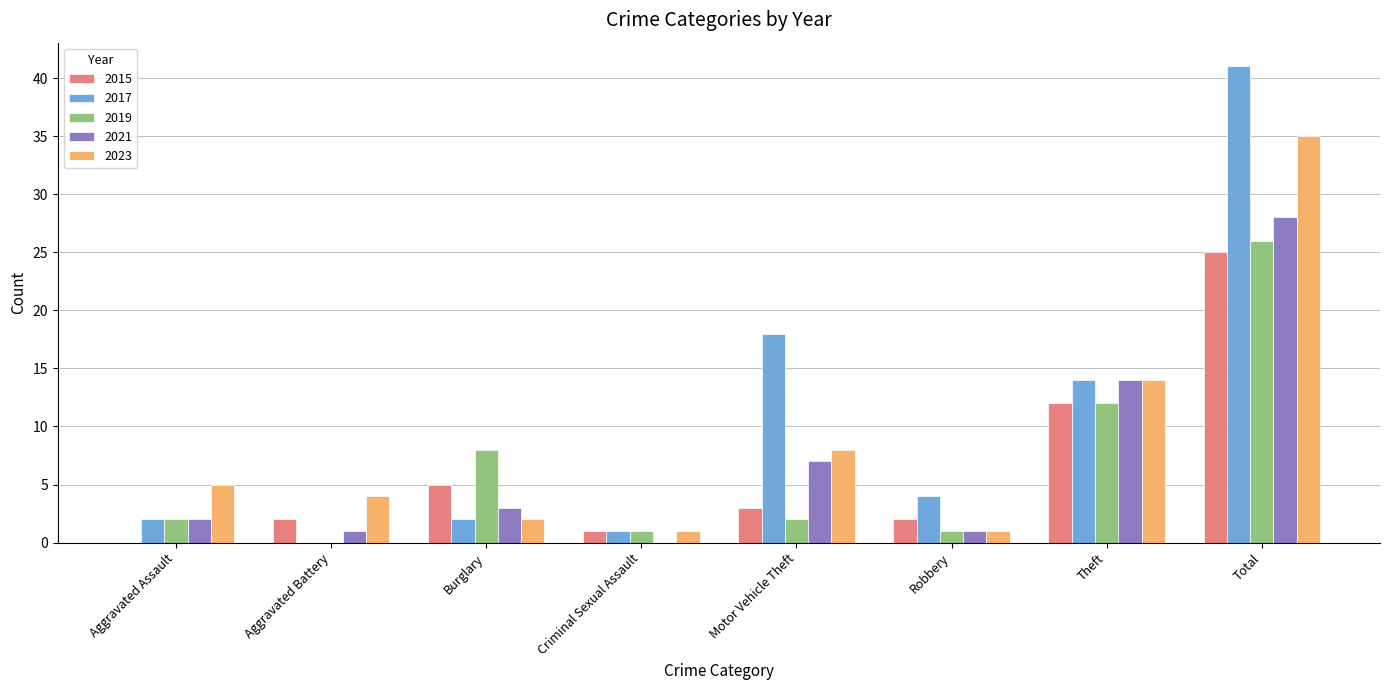

What is the sum of the 2015 values at Burglary and Theft?

17